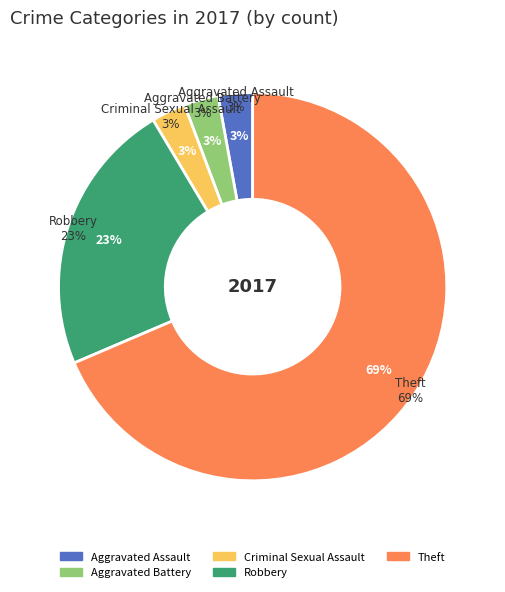

What percentage do Aggravated Battery and Theft together represent?

71.4%